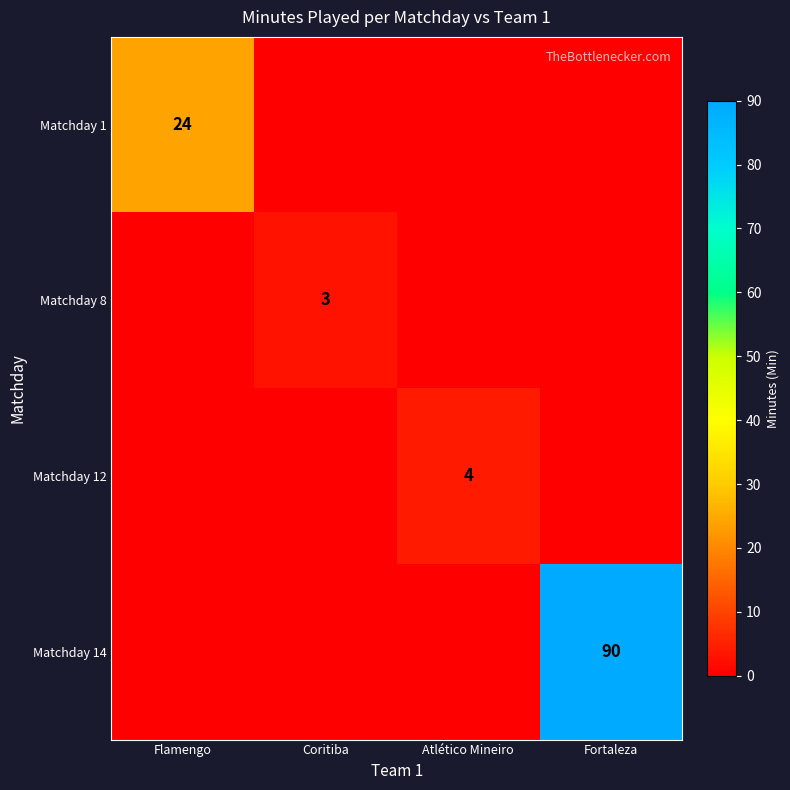

At how many categories does at least one series exceed 17?

2